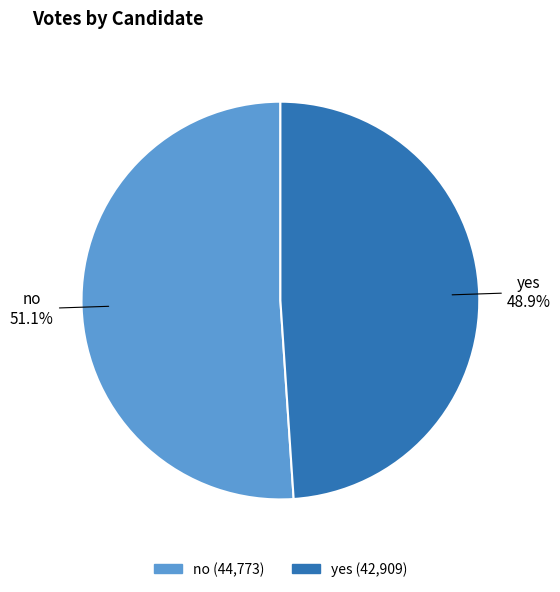

What is the largest slice in the pie chart?

no